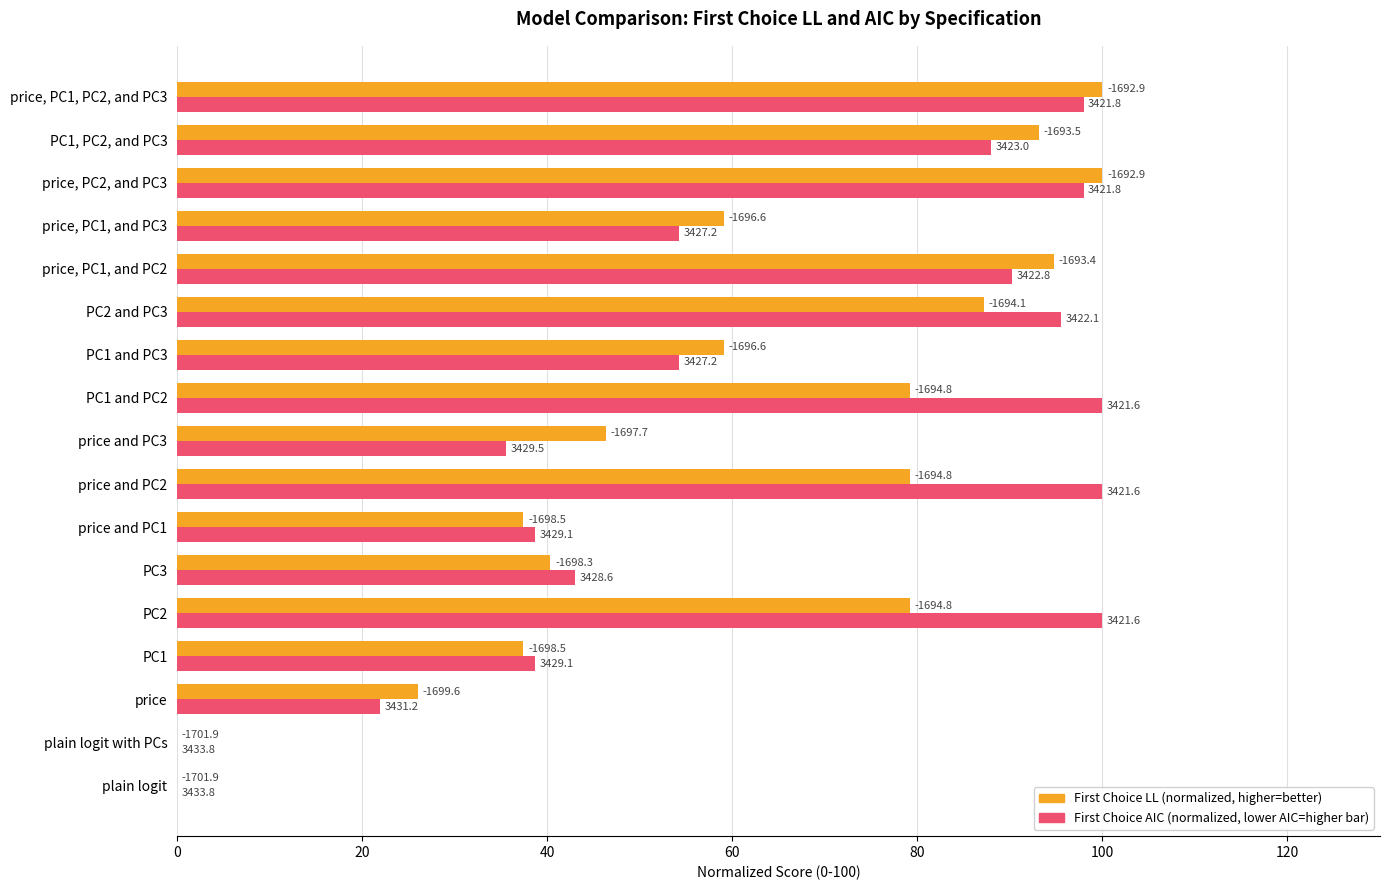

What position from the left is price, PC1, and PC3?

14